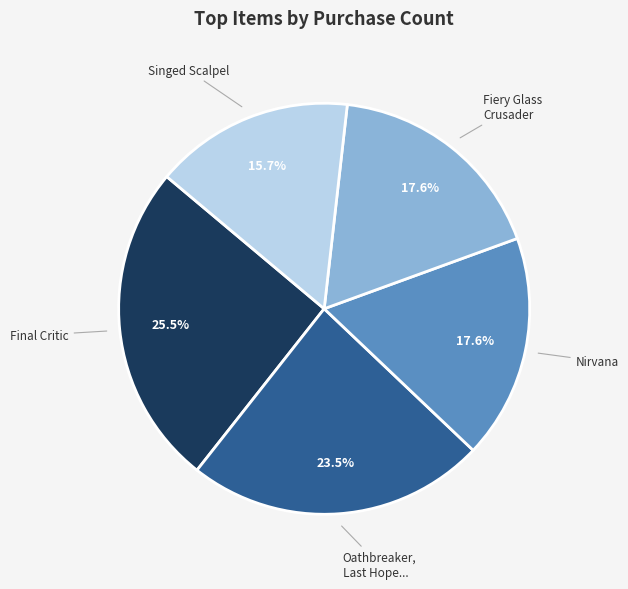

Which category has the biggest portion of the pie?

Final Critic